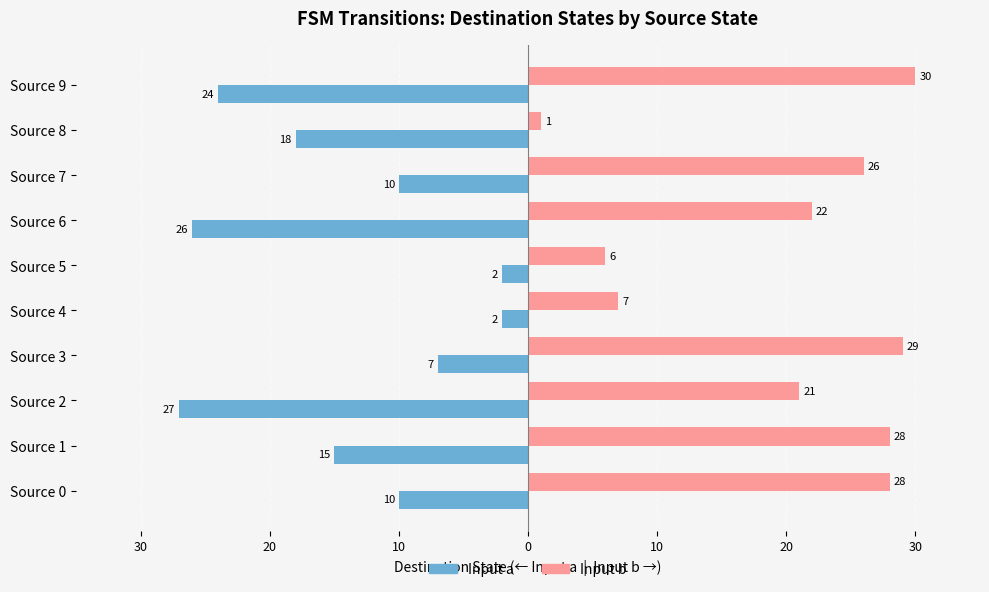

What are all the series names shown in the legend?

Input a, Input b